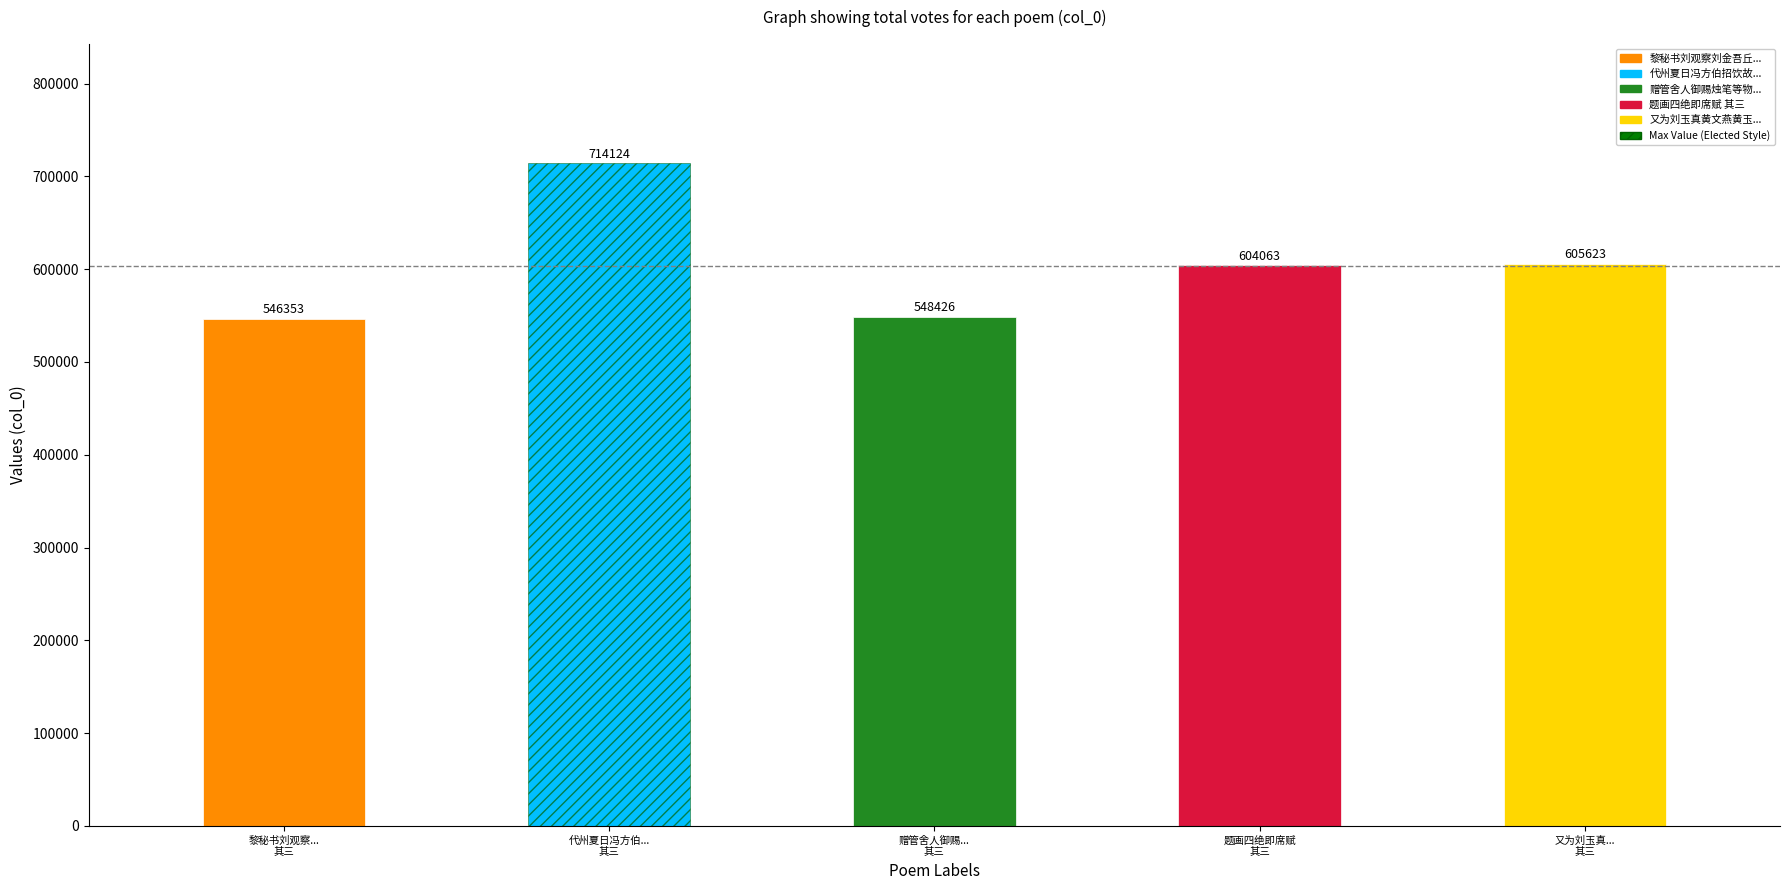

How many data points does each series have?

5